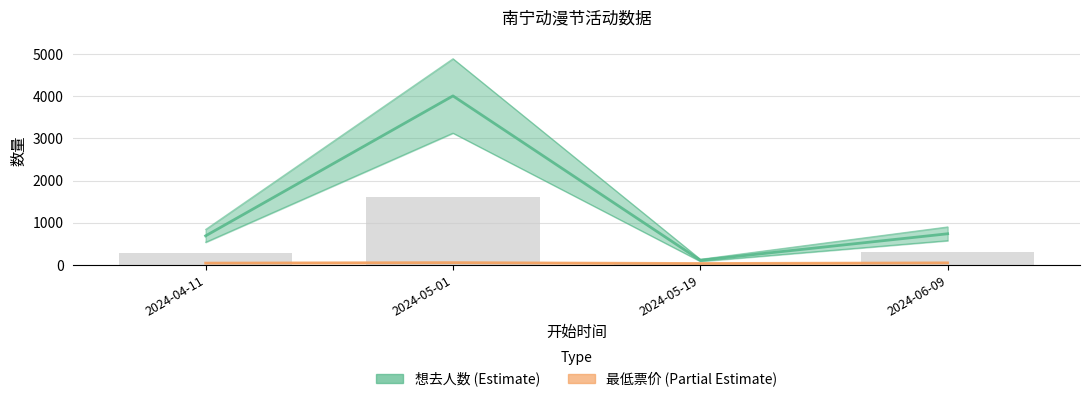

At which category does the chart reach its peak across all series?

2024-05-01